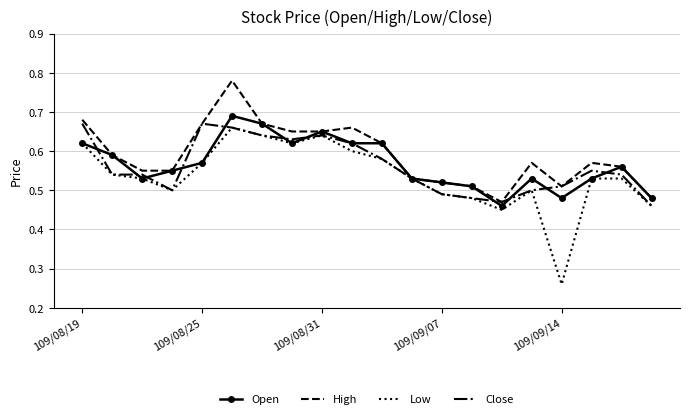

Which series has the largest range (max minus min)?

Low